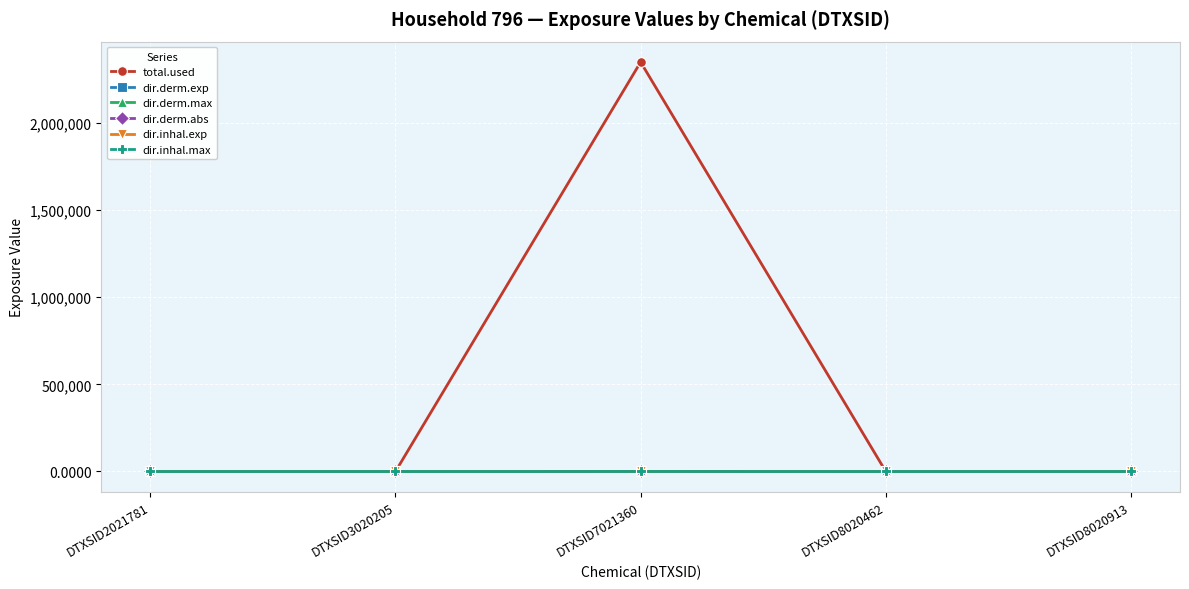

Which series has the widest spread of values?

total.used